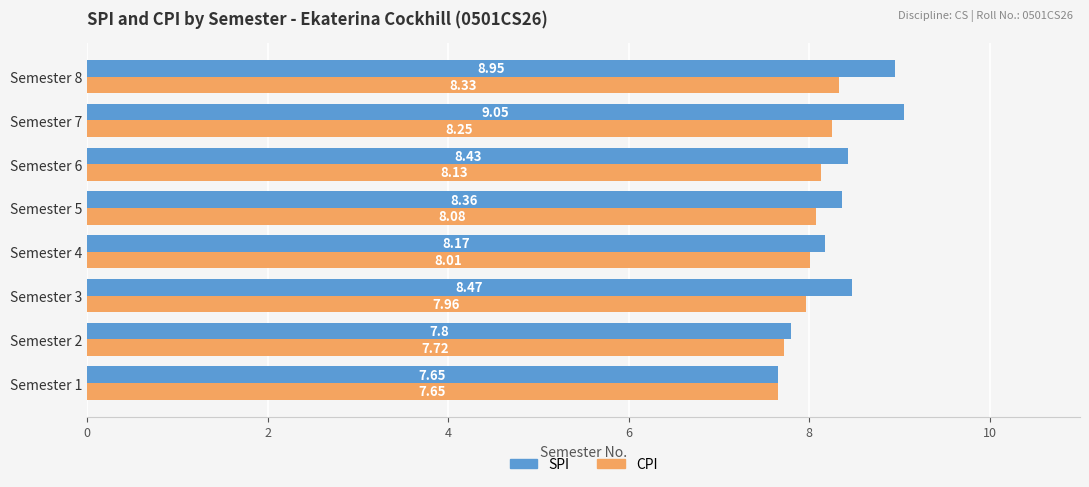

What is the difference between the maximum and minimum values in the CPI series?

0.7